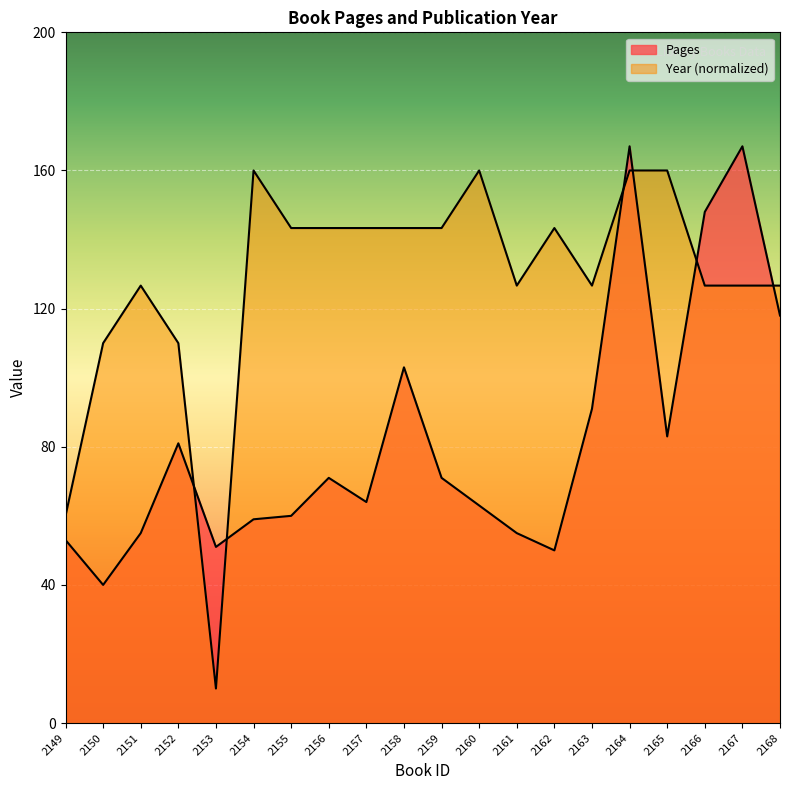

What is the total value across all series at 2158?

246.3